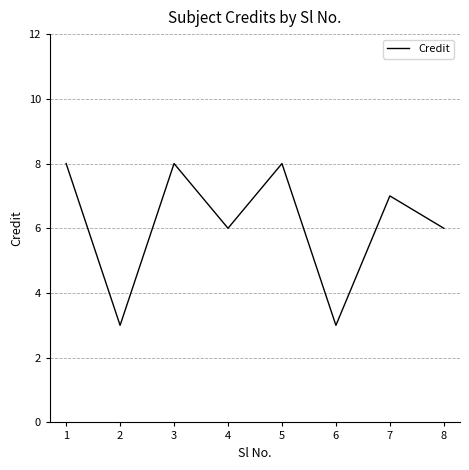

Read the value at 4.

6